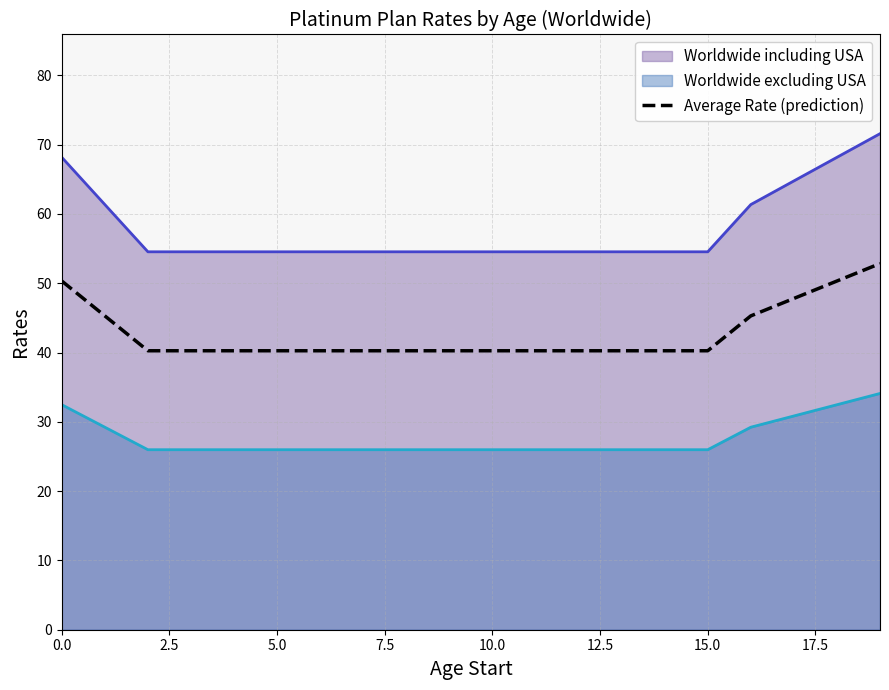

What is the smallest value displayed?

40.3